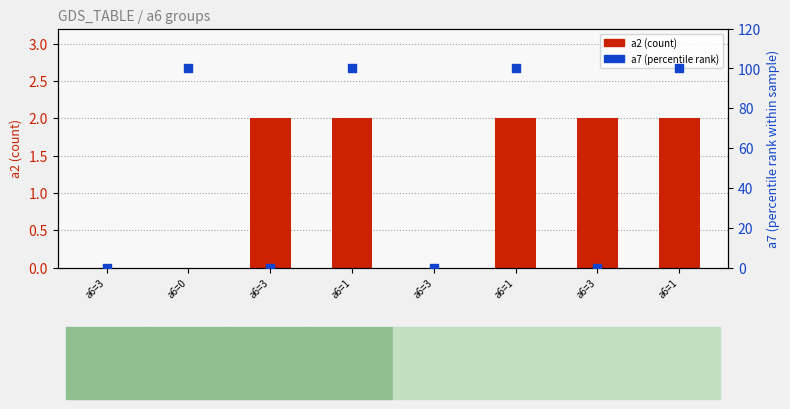

At which category is the sum across all series the highest?

a6=1